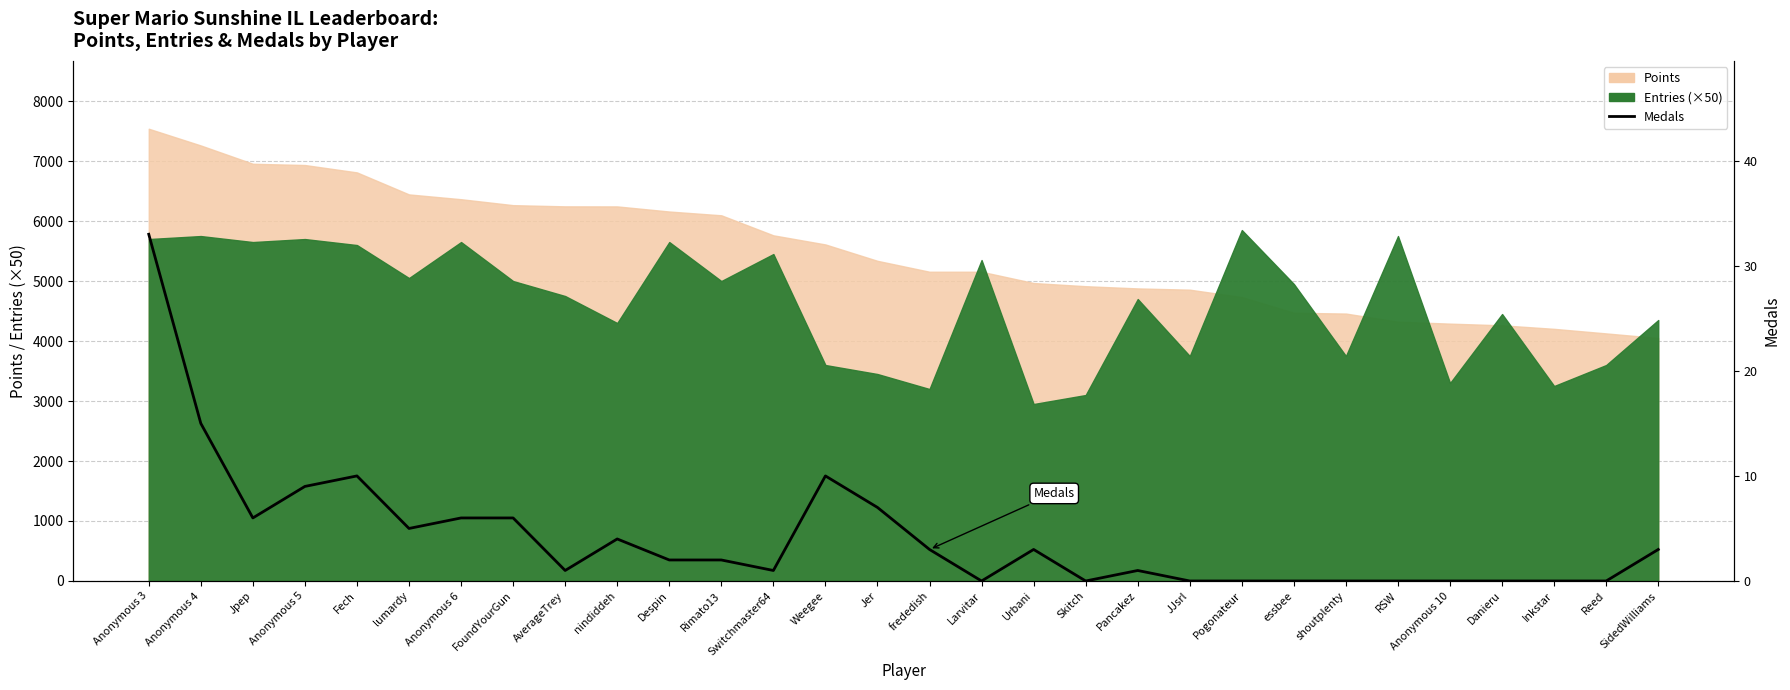

What is the difference between the maximum and minimum values?

33